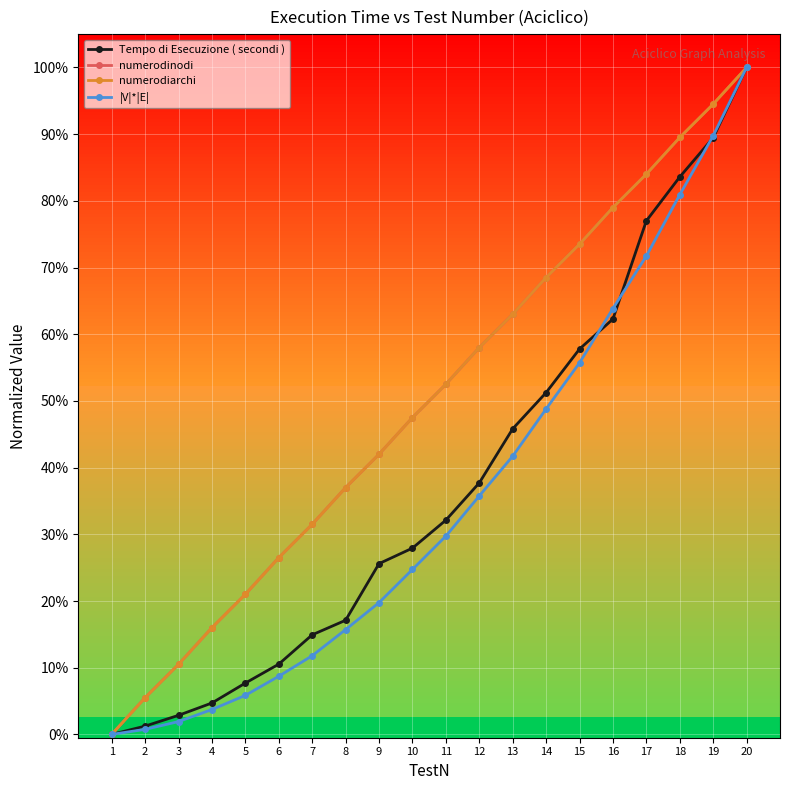

Does the chart display data point markers on the line(s)?

Yes